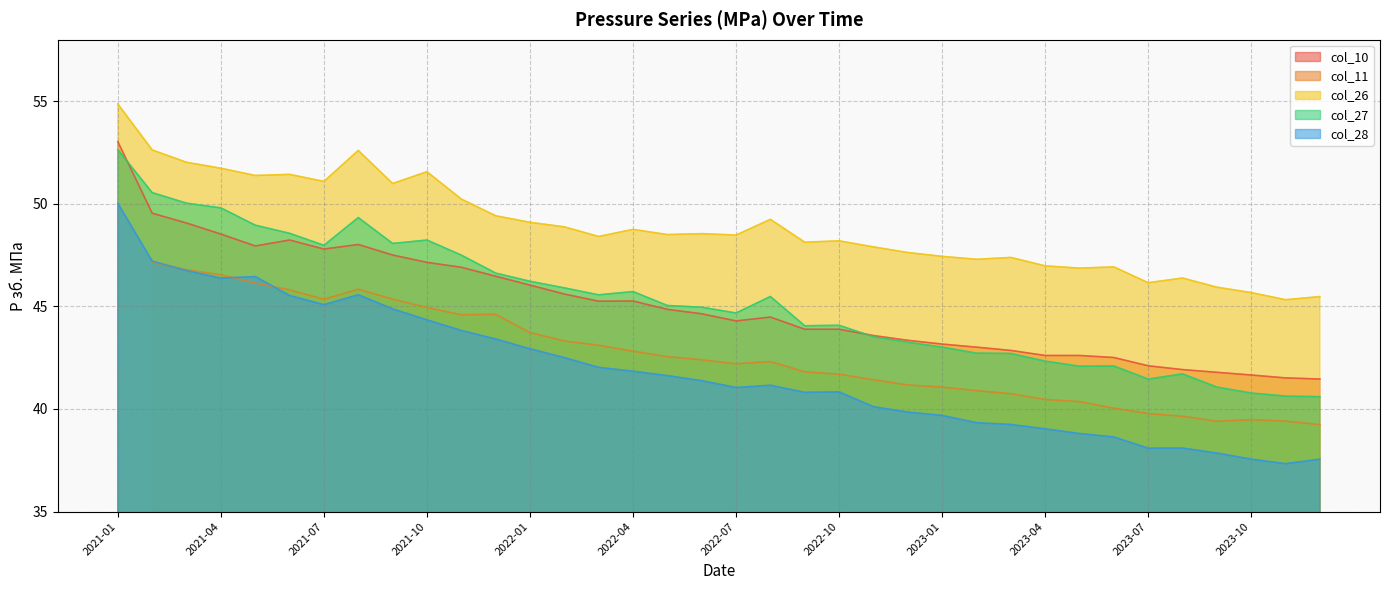

Where is col_10 nearest to the value 47?

2021-11